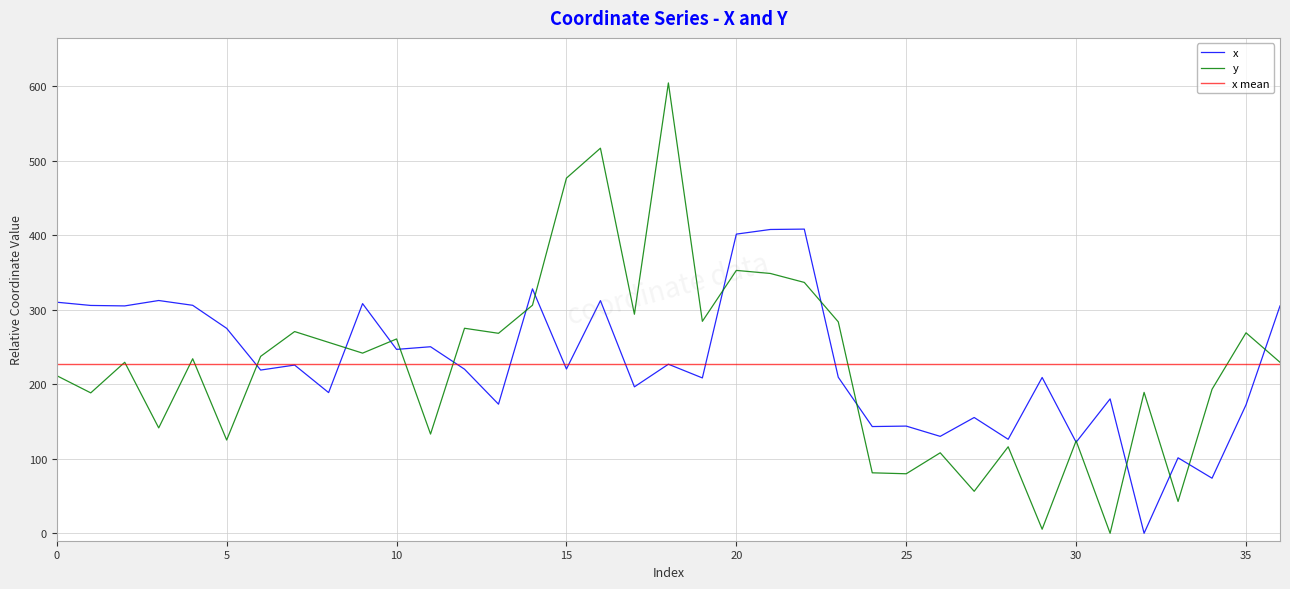

True or false: x and y intersect in this chart.

True